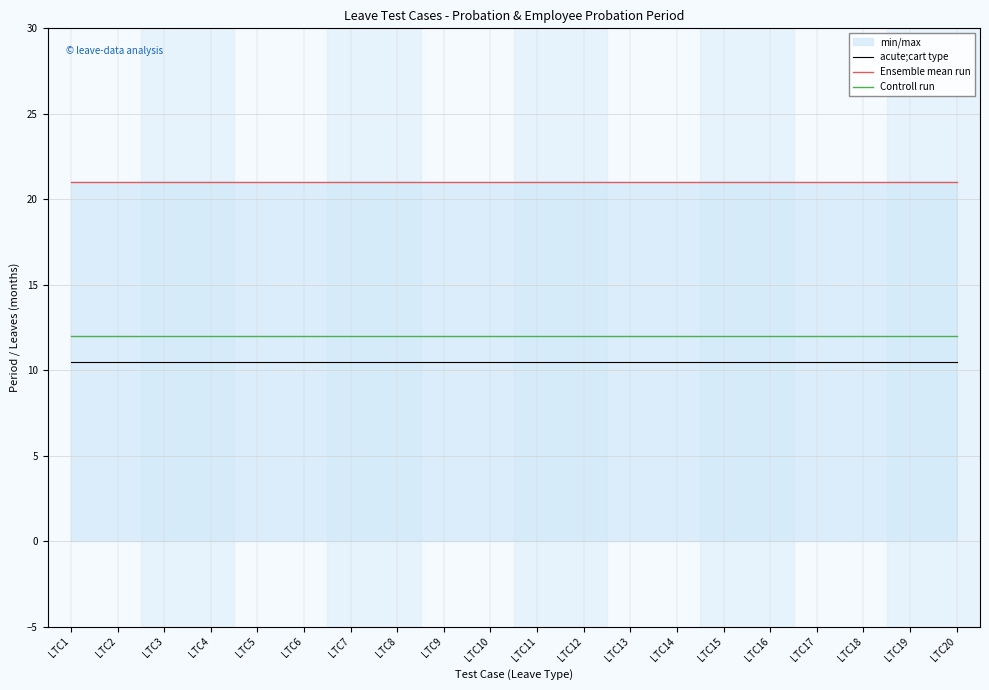

The value of Ensemble mean run at LTC9 is 21.0. True or false?

True